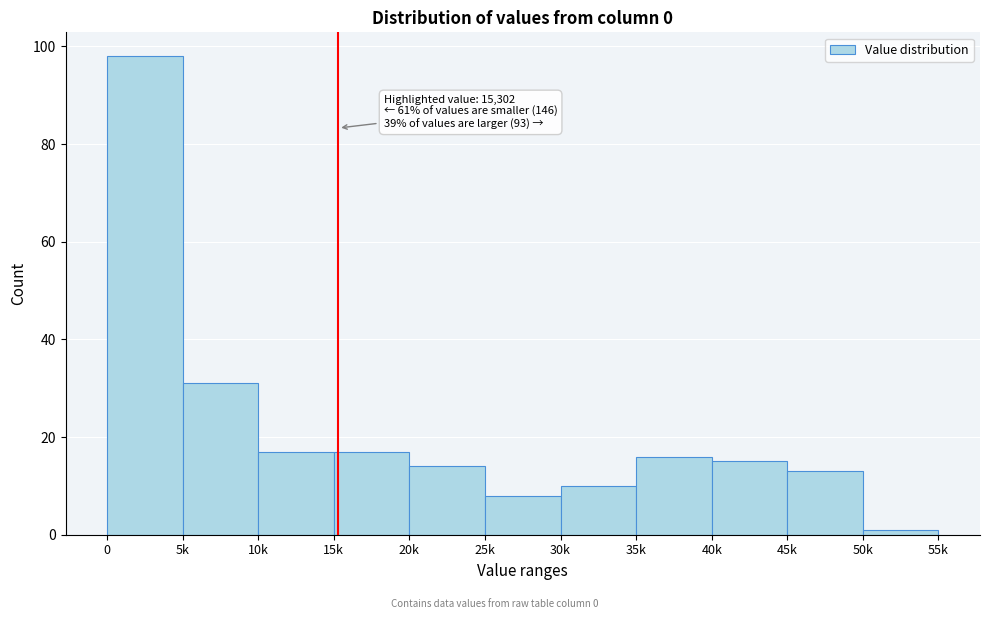

Reading left to right, list all the values displayed in this chart.

98	31	17	17	14	8	10	16	15	13	1